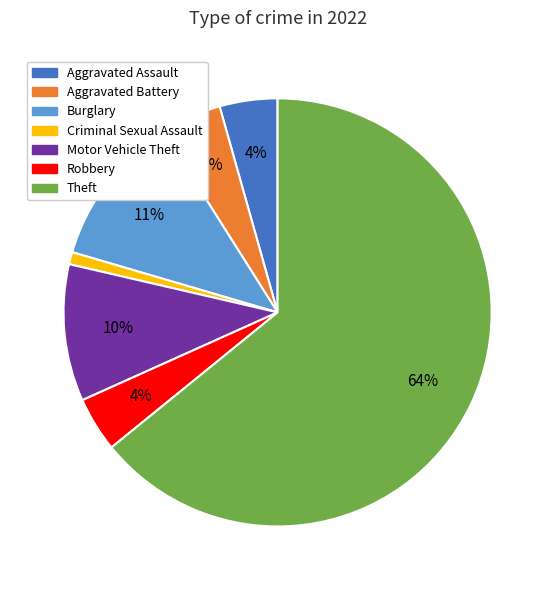

Is there a majority slice in this chart?

Yes